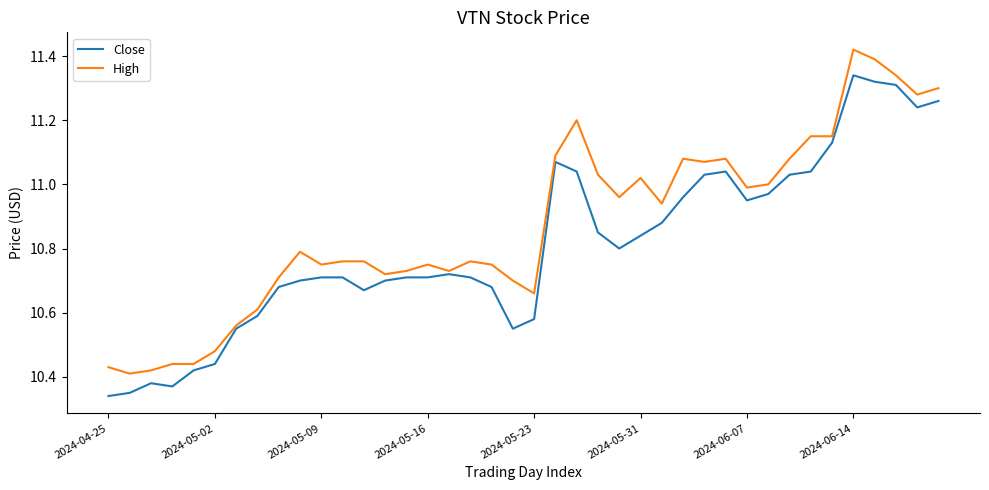

Which series has the largest total across all categories?

High